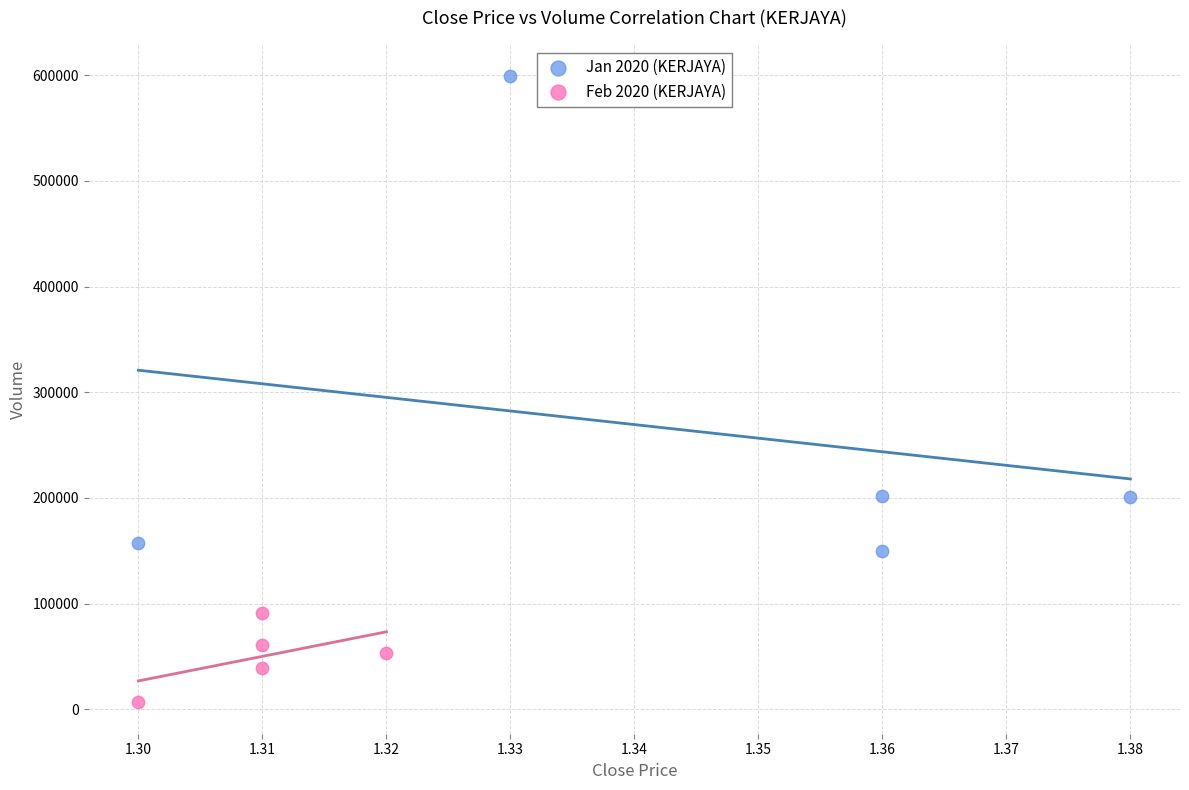

Which series contains the highest Y value?

Jan 2020 (KERJAYA)